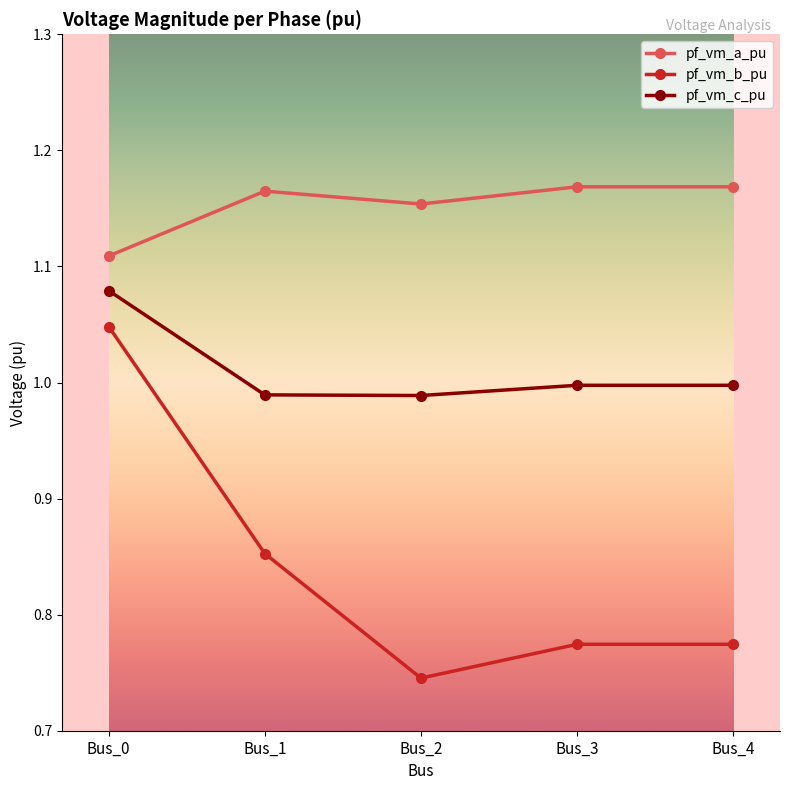

True or false: pf_vm_c_pu and pf_vm_a_pu intersect in this chart.

False